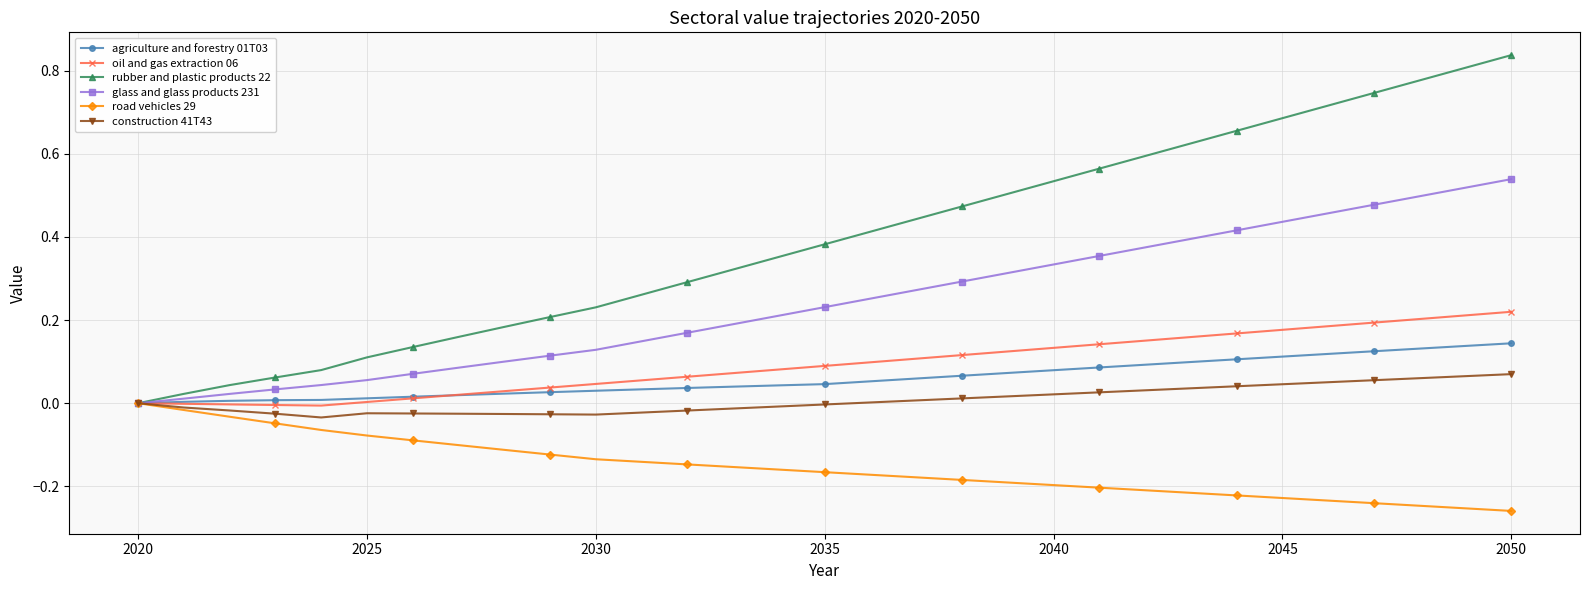

How many lines are shown in the chart?

6